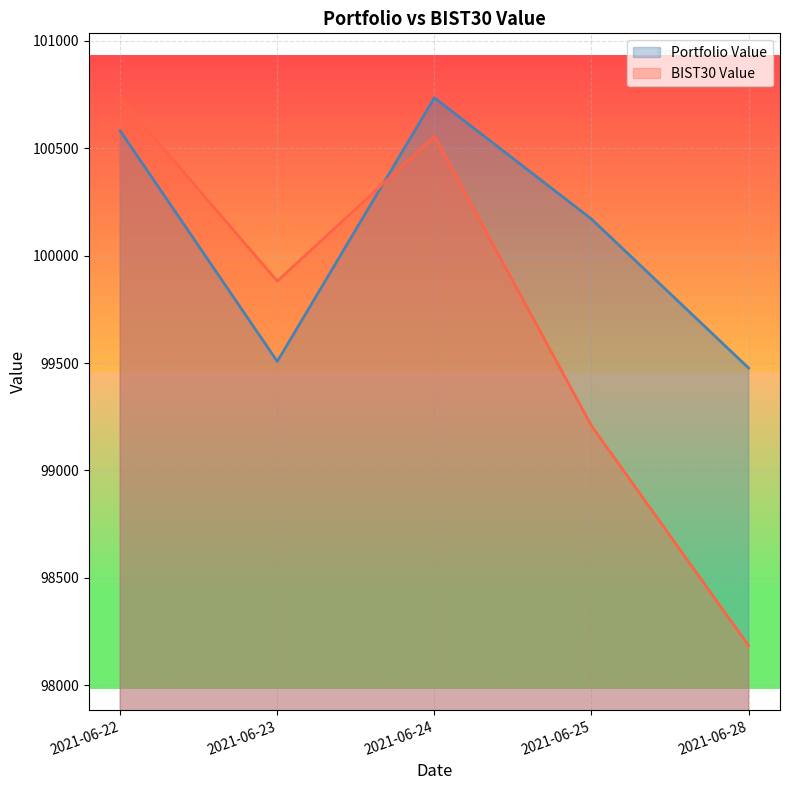

The value of Portfolio Value at 2021-06-22 is 100581.1. True or false?

True